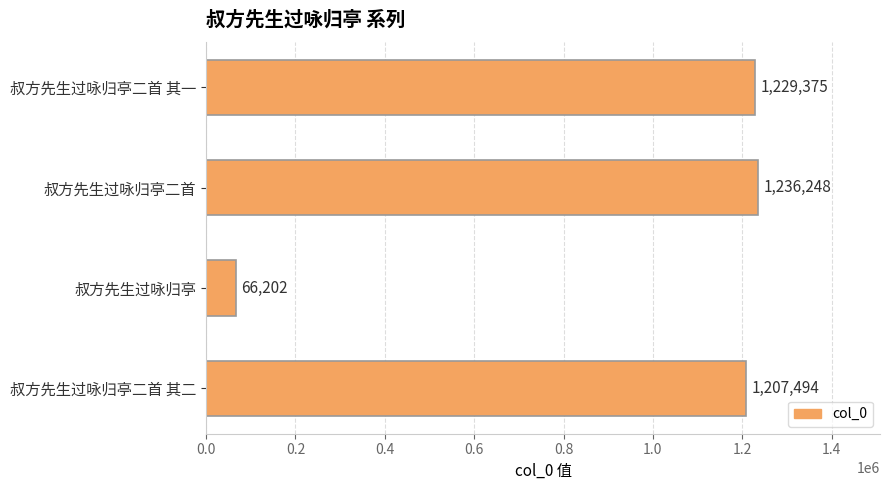

Count the number of categories in the chart.

4